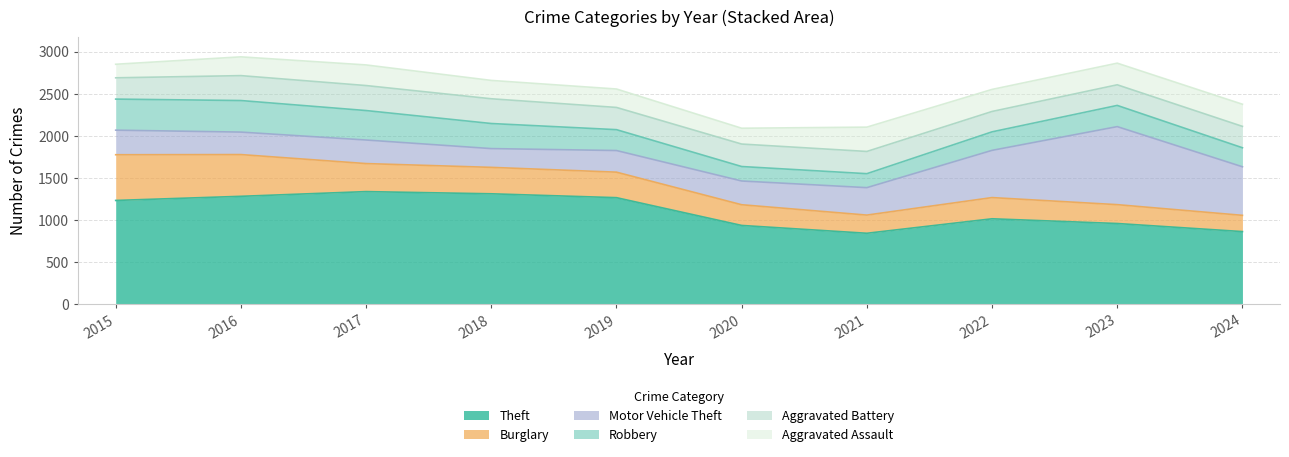

How many data points in Aggravated Battery are above 264?

4